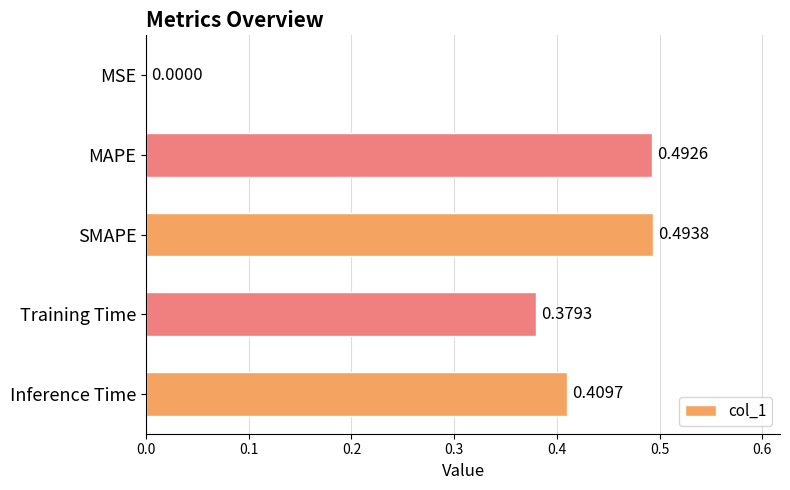

Are the bars grouped side by side (vs. stacked)?

No